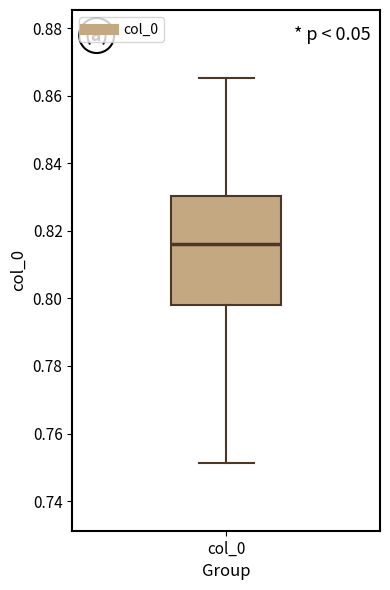

Read this box plot against the y-axis: the position of the median line, the range covered by the box, and the ends of both whiskers. The values are not printed on the chart, so give them approximately, as read against the axis.

median 0.816, box 0.798 to 0.830, whiskers 0.752 to 0.866